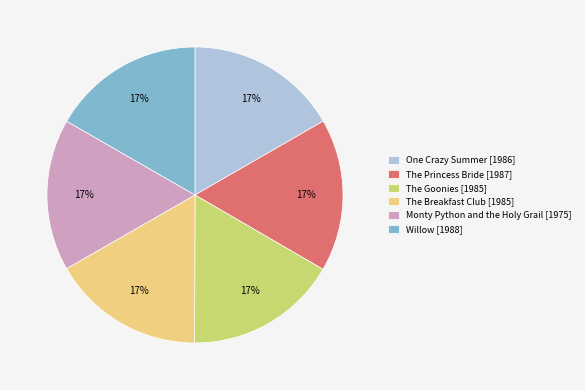

The Willow [1988] slice represents 12% of the pie. True or false?

False